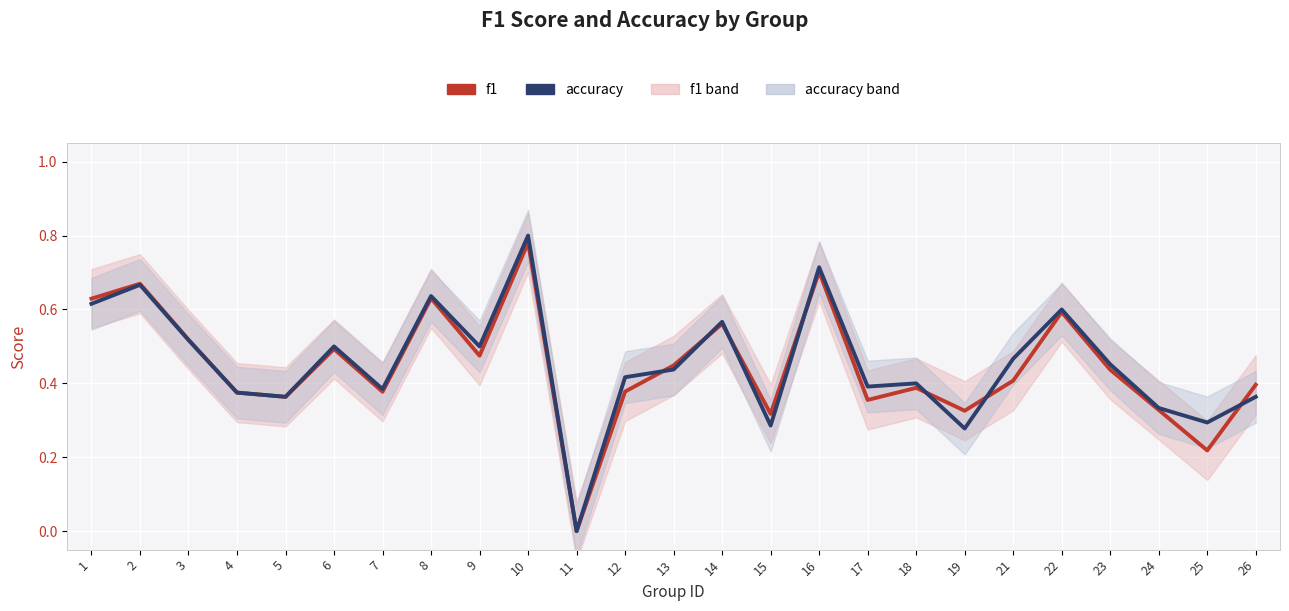

What is the difference between the maximum and minimum values in the f1 series?

0.8